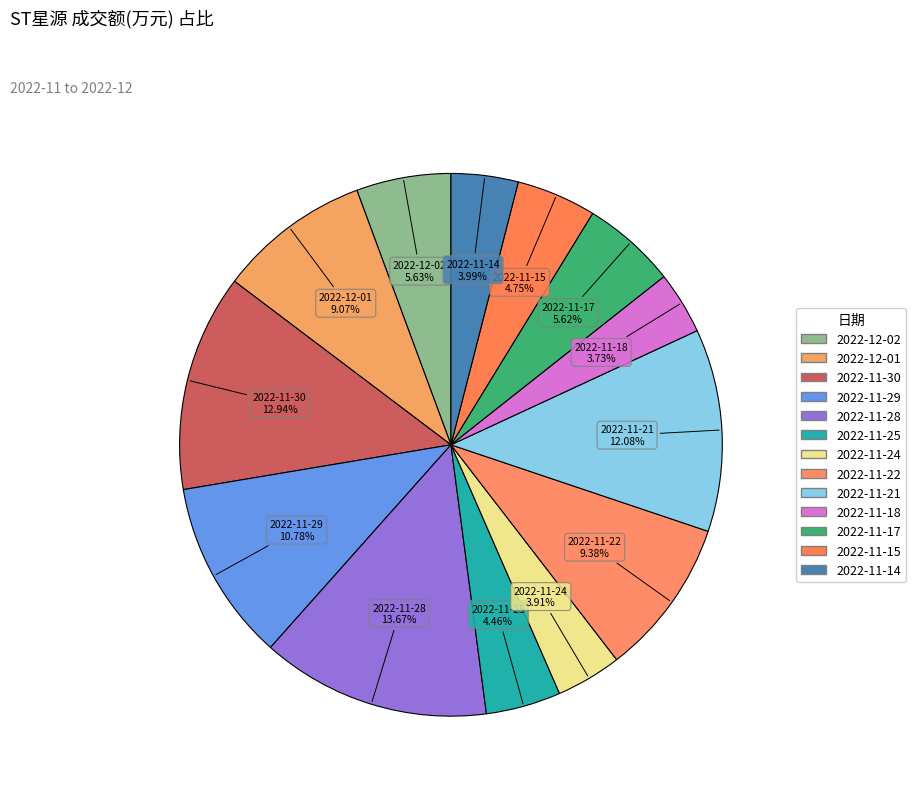

To the nearest percent, what is the difference between the 2022-11-21 and 2022-11-17 slice percentages?

6%